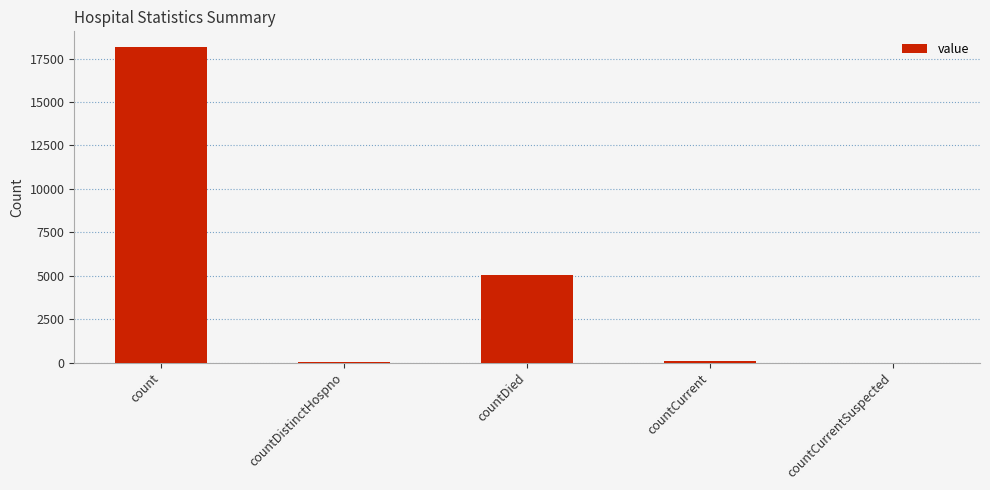

The chart shows a value of 5016 at countDied. True or false?

True